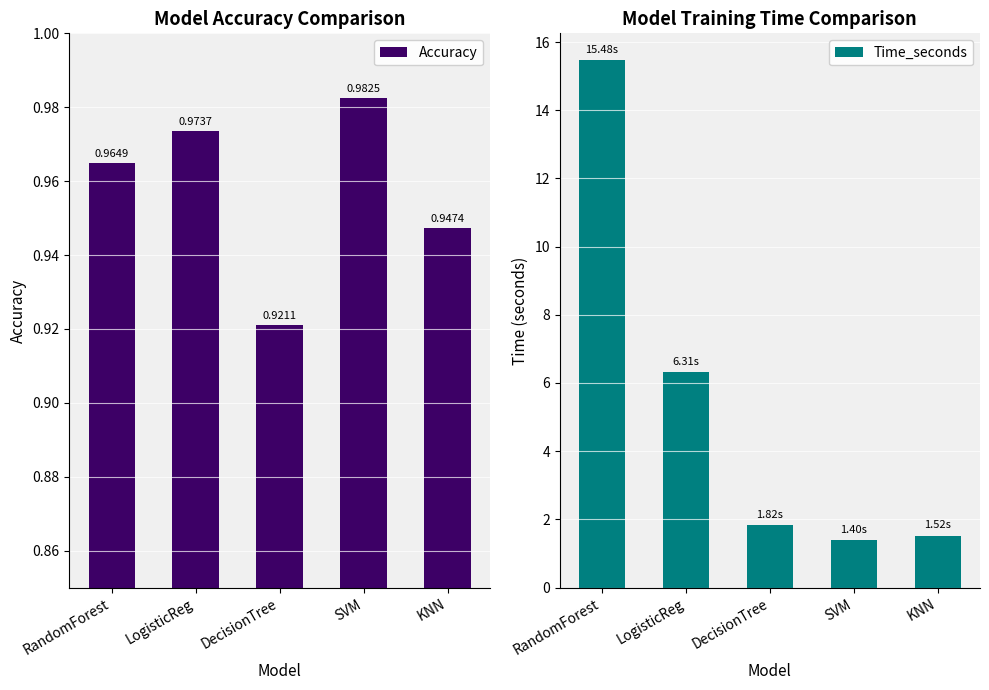

At how many categories does at least one series exceed 8?

1